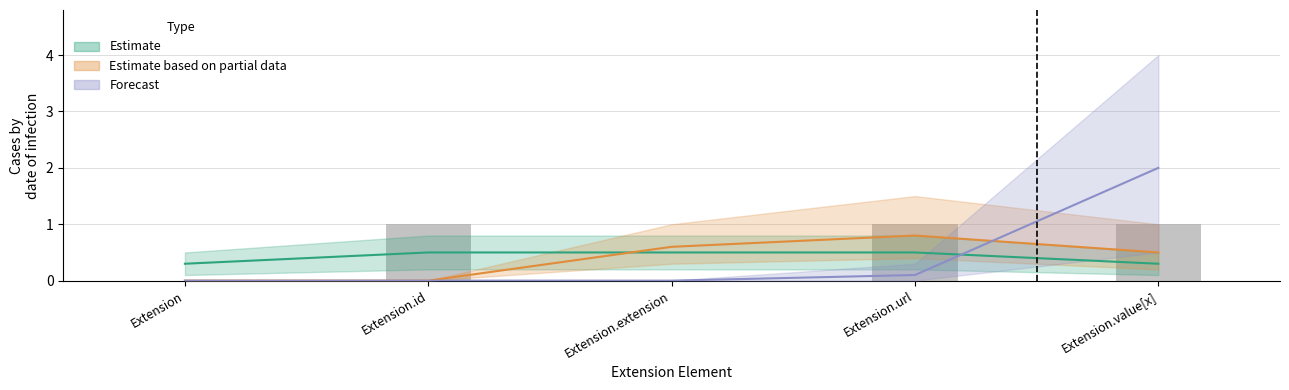

Is it true that Estimate equals -1 at 36?

False